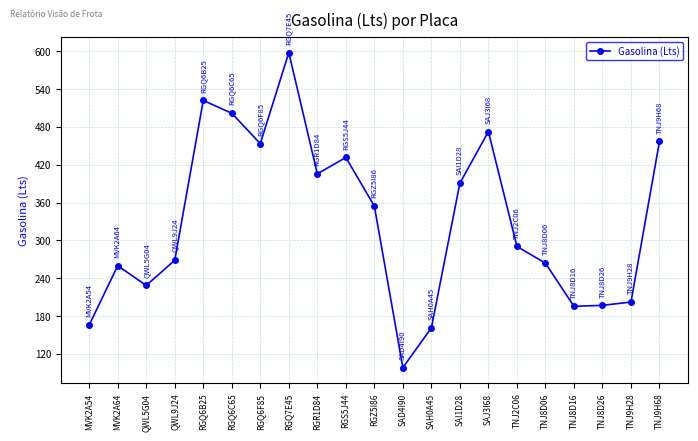

At which category does the data reach its first local peak?

MVK2A64